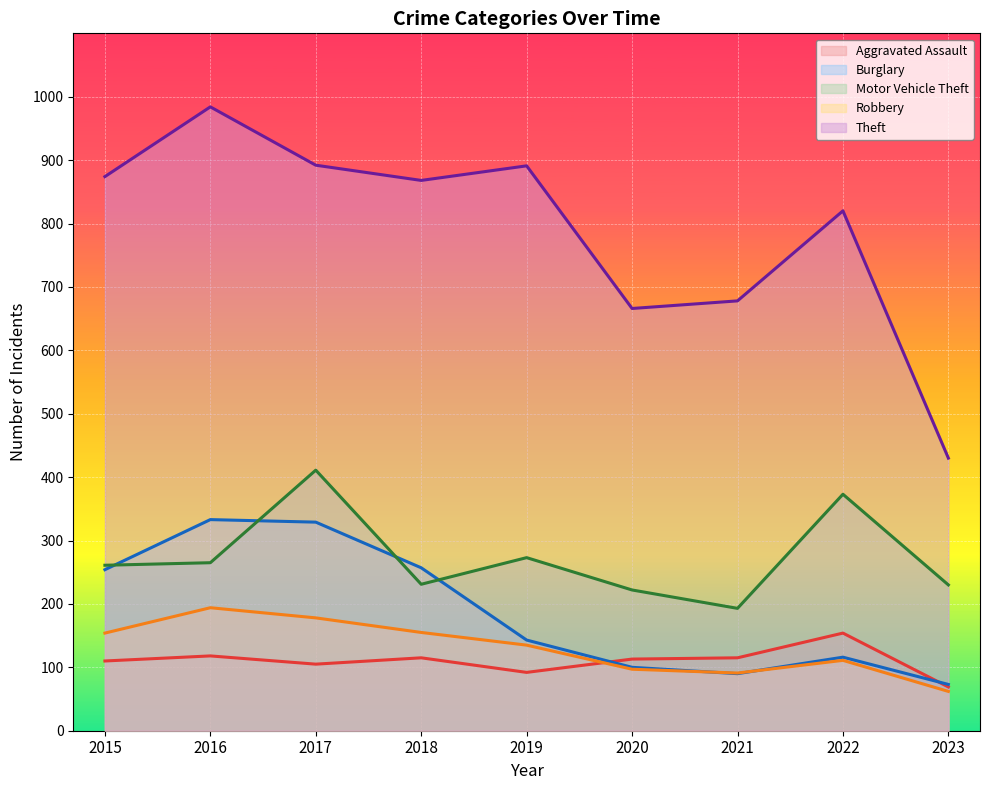

Which series has the widest spread of values?

Theft